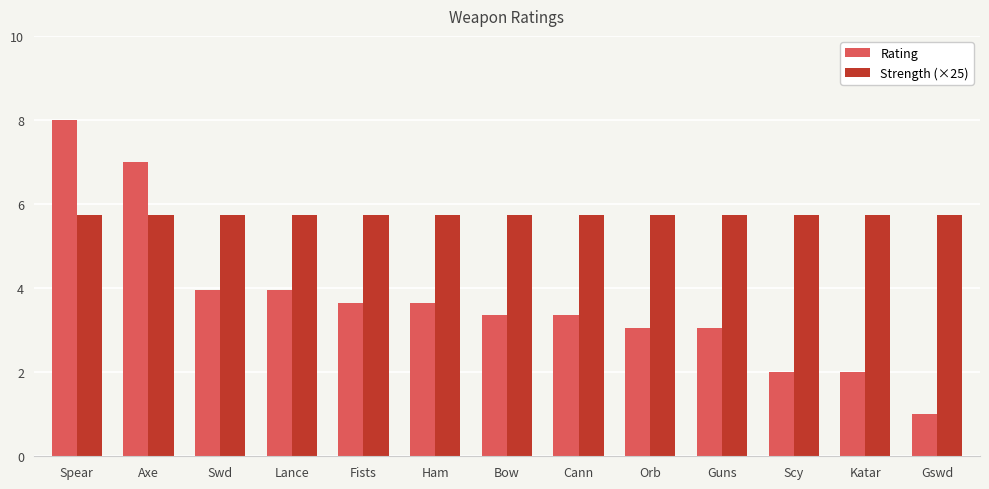

Read the Strength (×25) value at Cann.

5.8